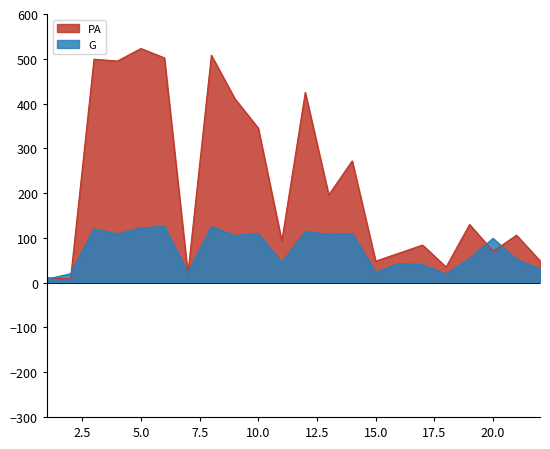

List the series in order of their overall mean, lowest first.

G, PA